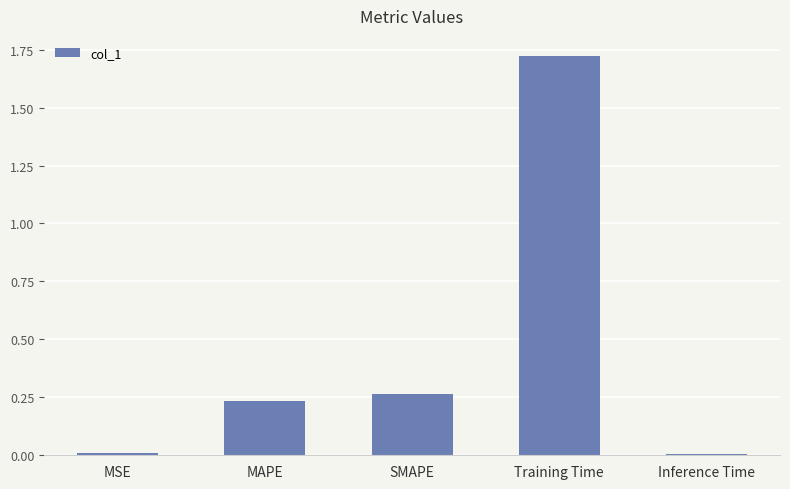

What is the sum of all values?

2.2